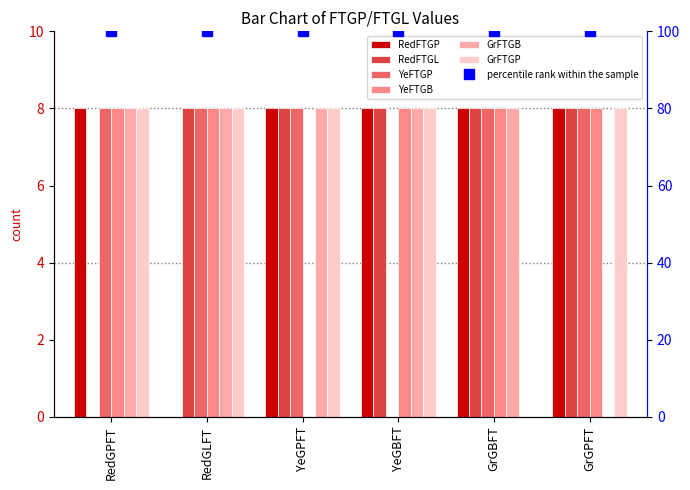

How many bars are there in each group?

6